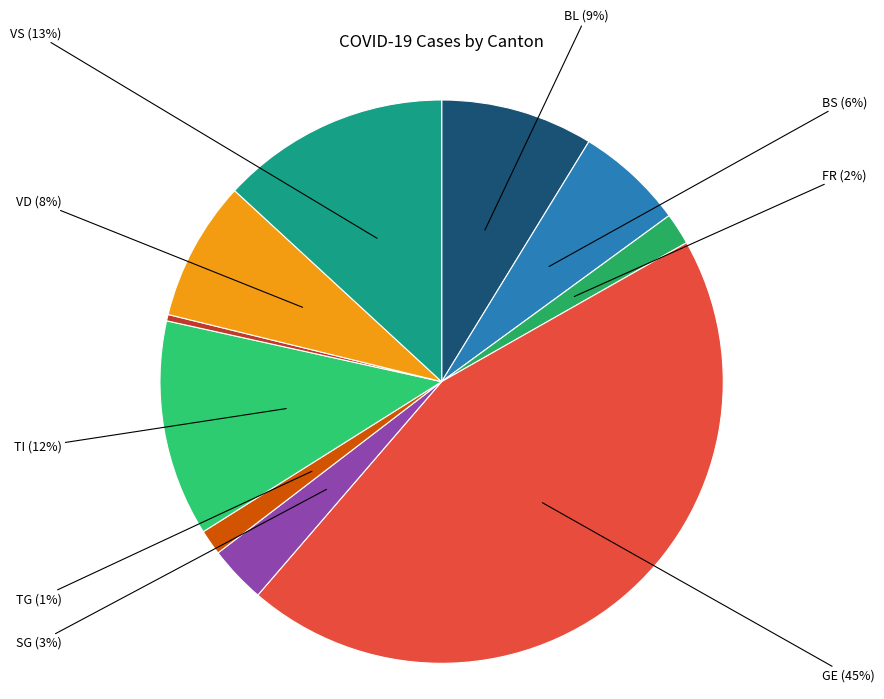

Which category has the biggest portion of the pie?

GE